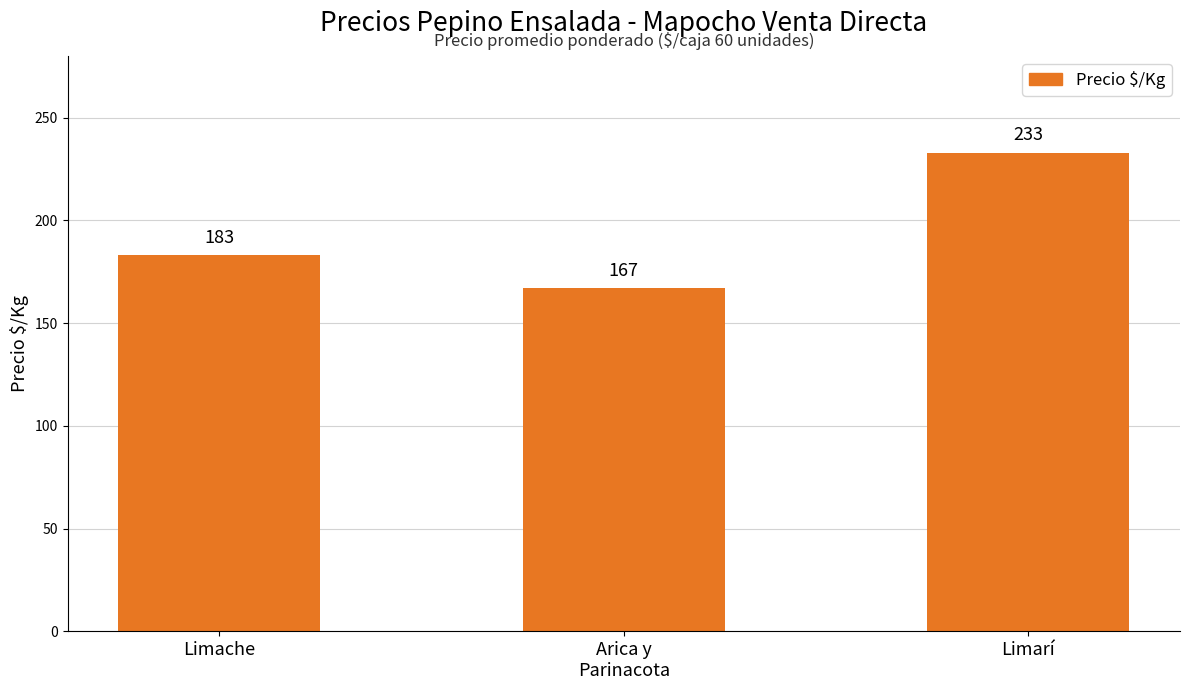

Is it true that the value at Limarí is 233?

True